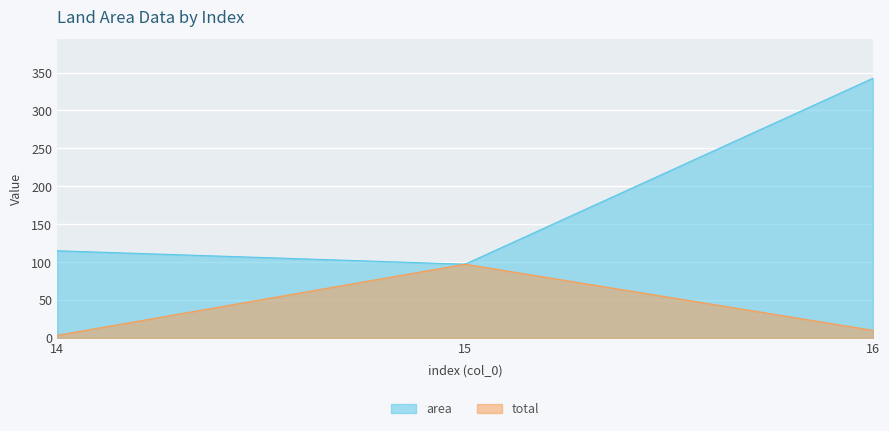

List the series in order of their overall mean, highest first.

area, total